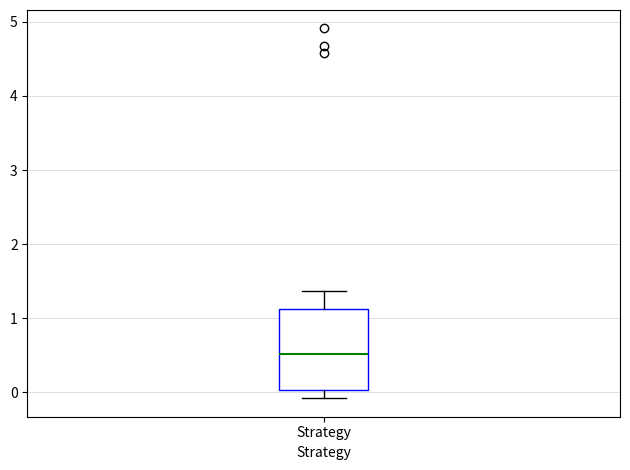

Transcribe this box plot: give where the median line is, the range the box spans, and where the two whiskers end, as read against the y-axis. The values are not printed on the chart, so give them approximately, as read against the axis.

median 0.5, box 0.0 to 1.1, whiskers -0.1 to 1.4